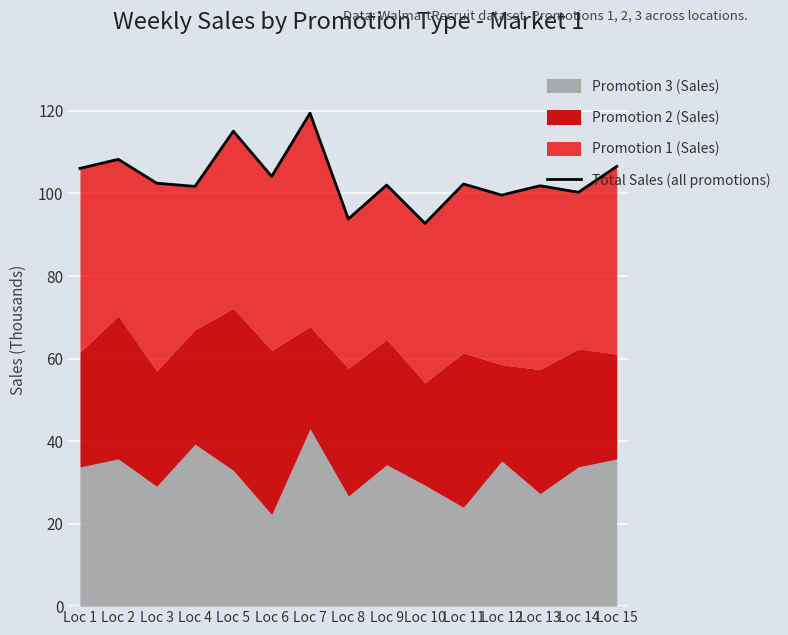

How many lines are shown in the chart?

1